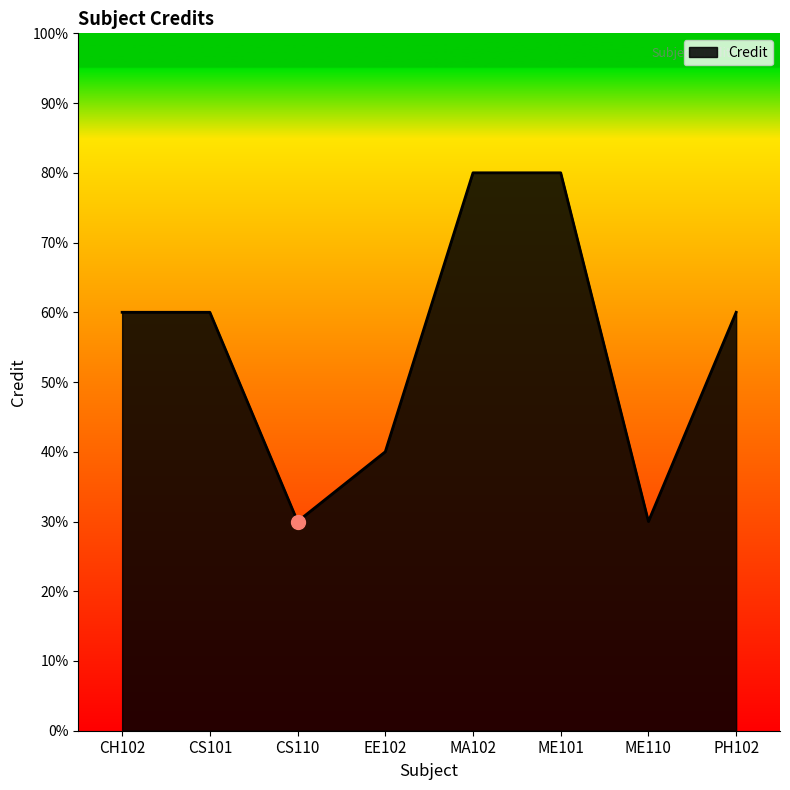

What is the minimum value shown in the chart?

3